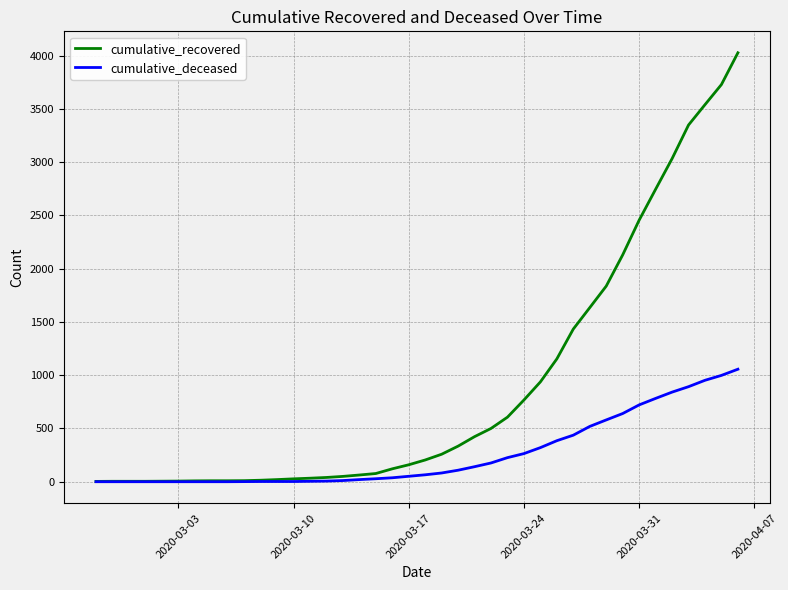

Which series has the largest total across all categories?

cumulative_recovered